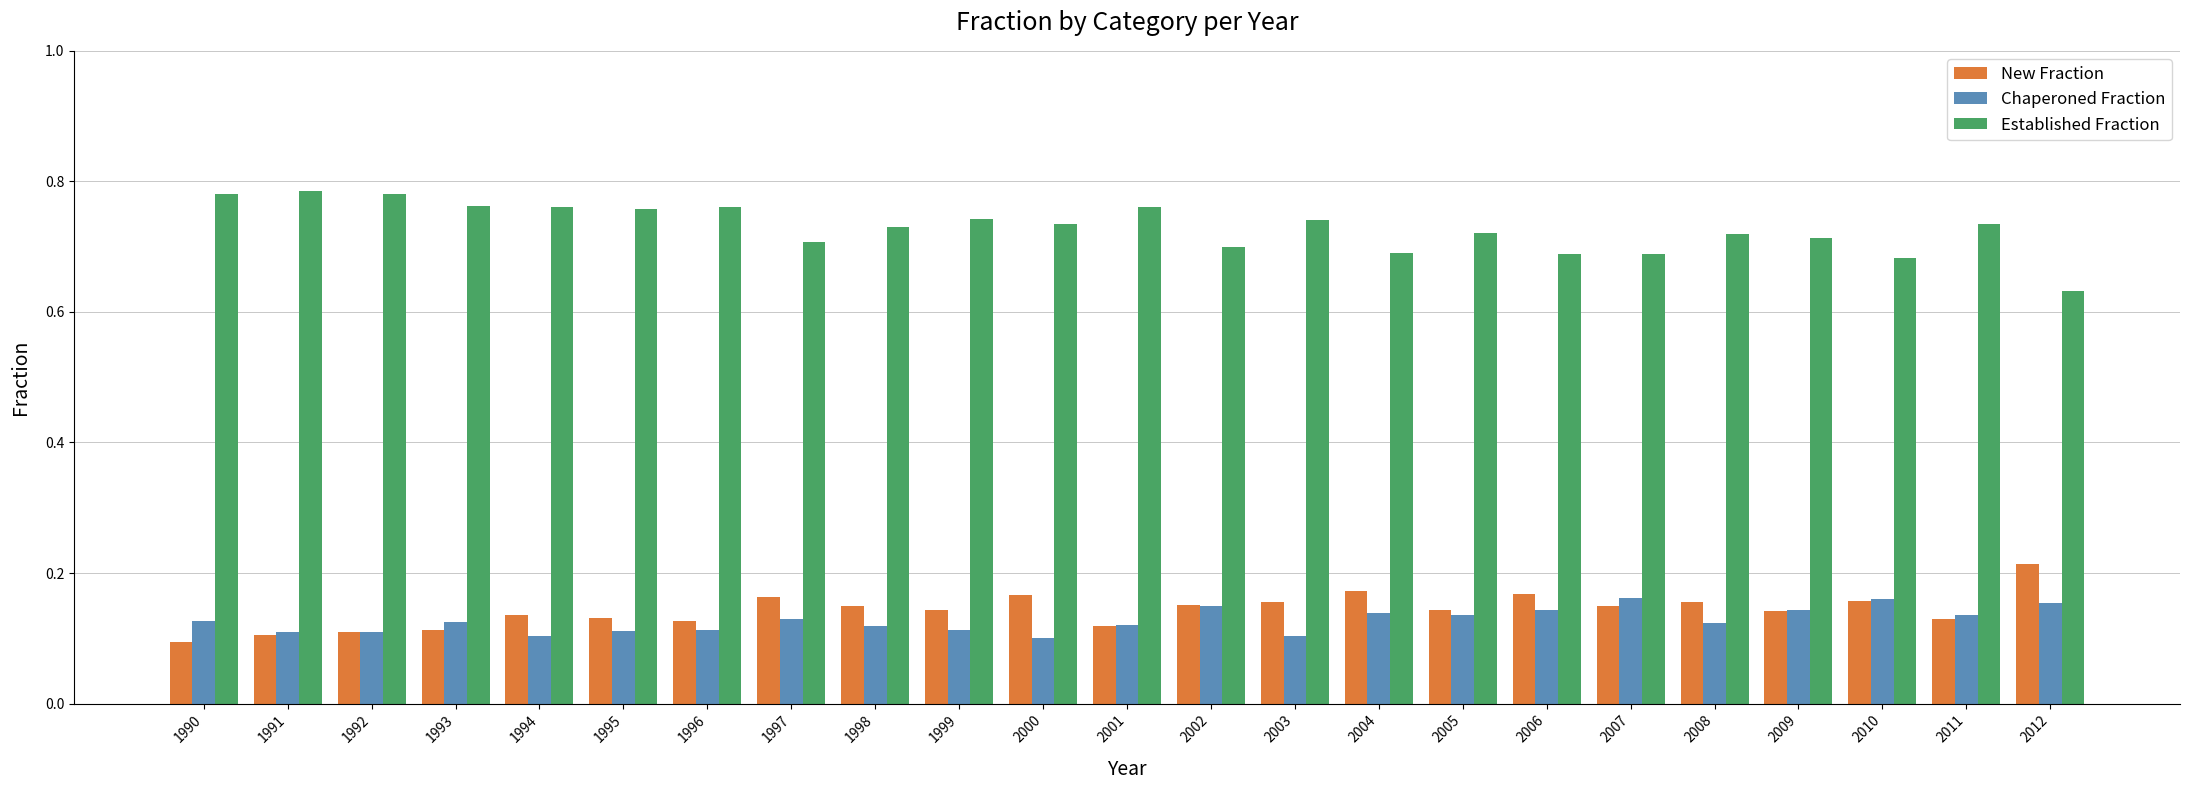

What is the sum of the Established Fraction values at 2012 and 1998?

1.4